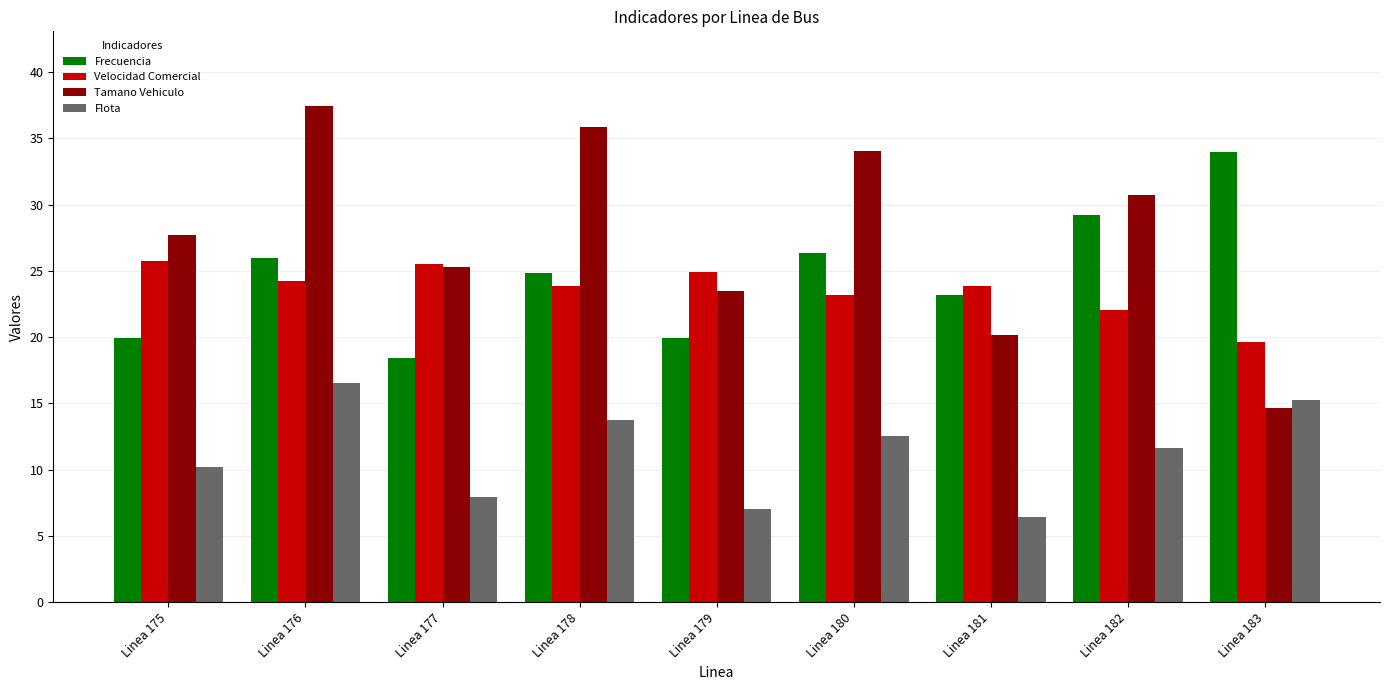

What is the difference between the Velocidad Comercial values at Linea 183 and Linea 181?

4.2